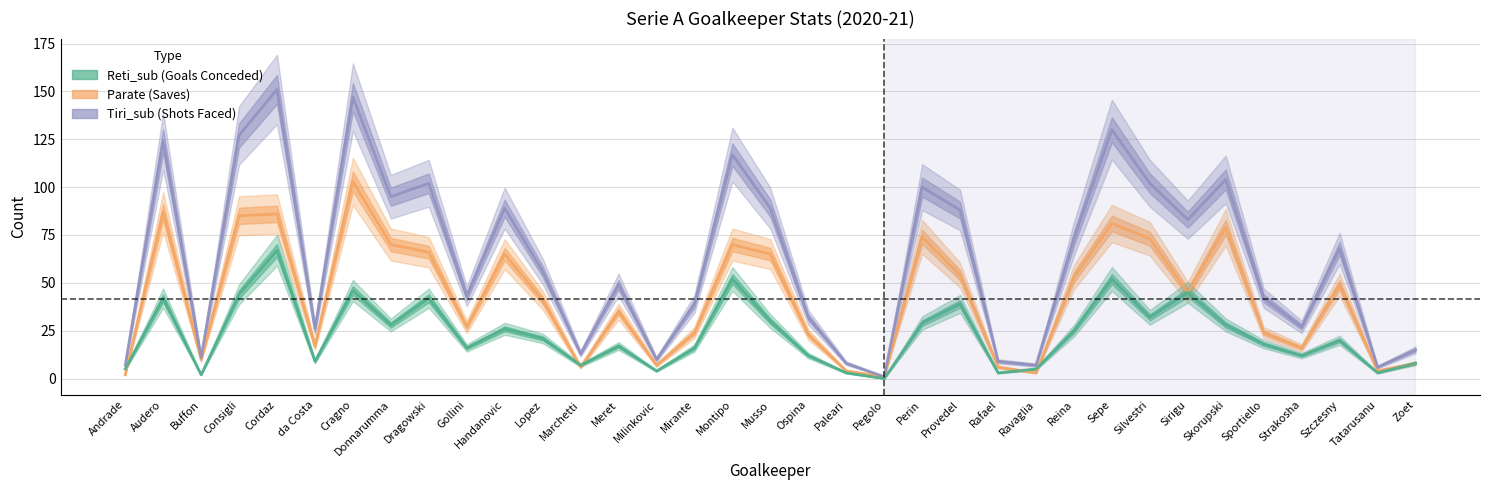

What are all the series names shown in the legend?

Parate, Tiri_sub, Reti_sub